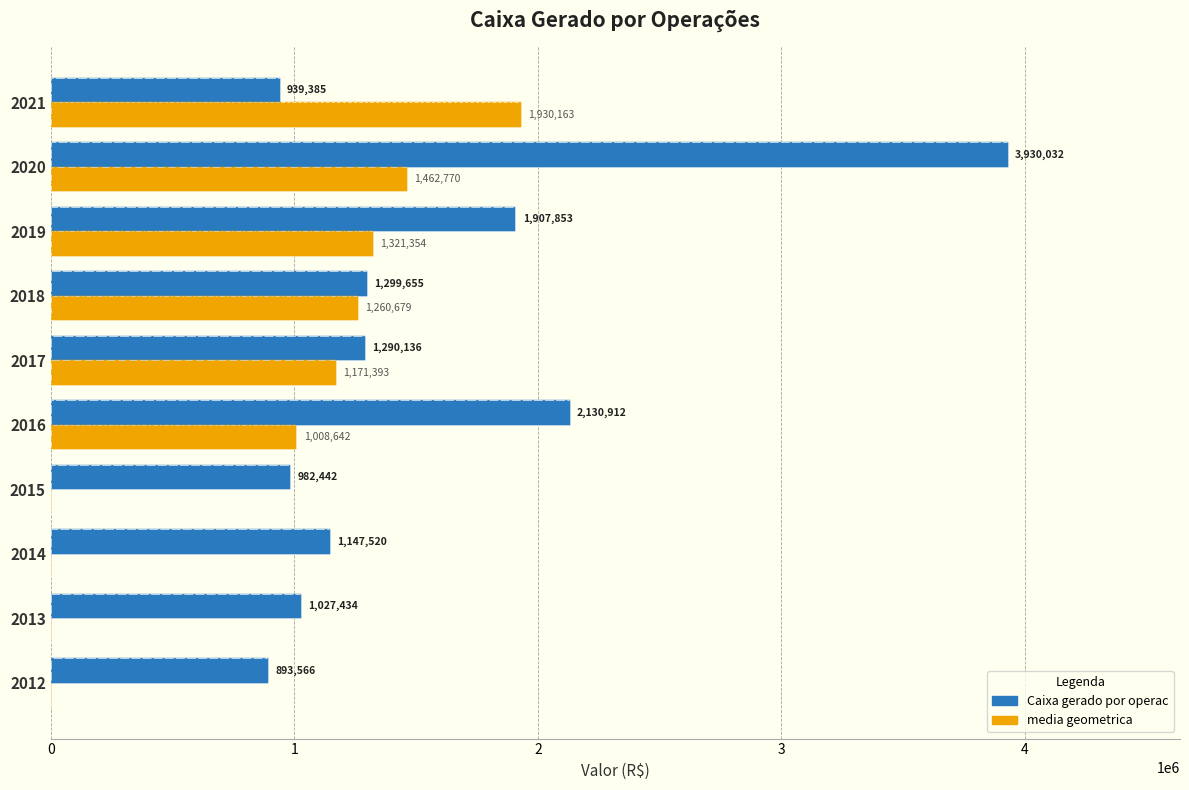

How many data points in Caixa gerado por operac are above 1290136?

4